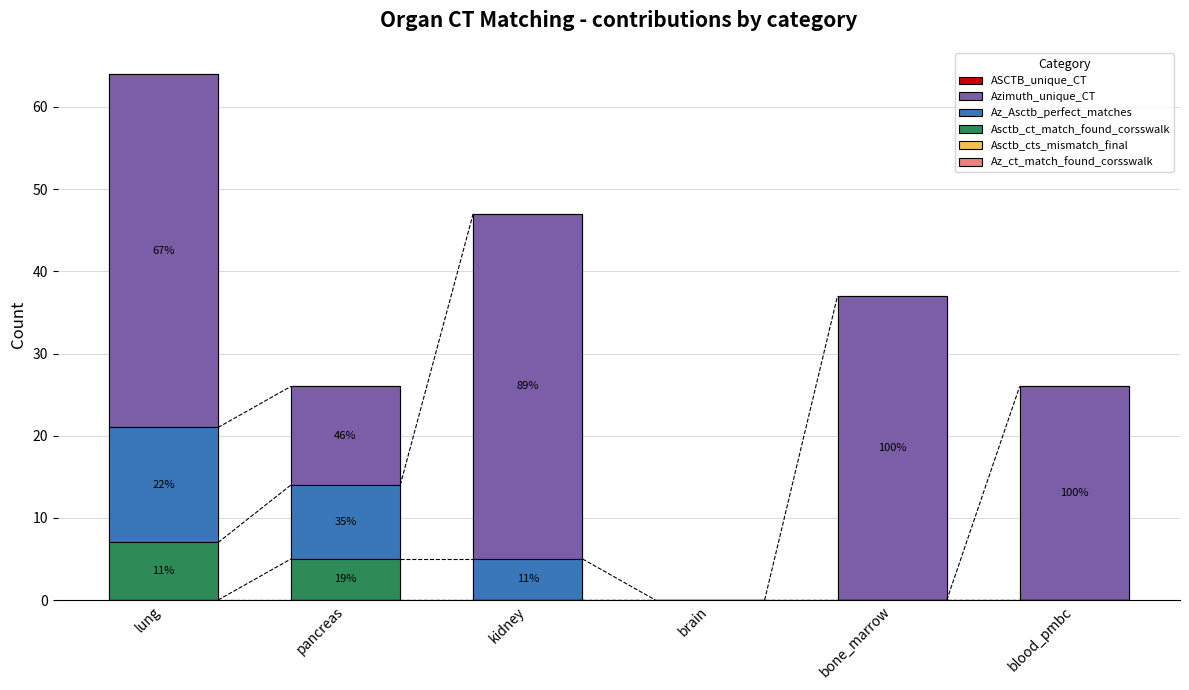

List the labels in order of Az_ct_match_found_corsswalk value, largest first.

lung, pancreas, kidney, brain, bone_marrow, blood_pmbc